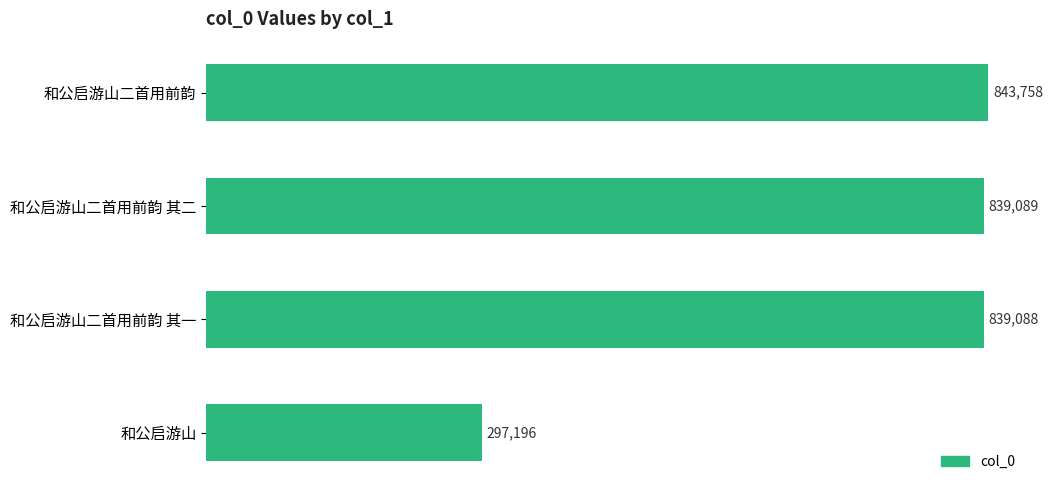

What is the difference between the maximum and minimum values?

546562